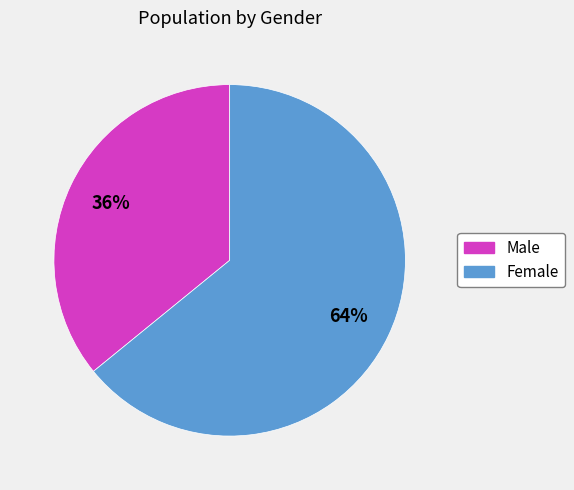

Count the number of slices in the pie.

2